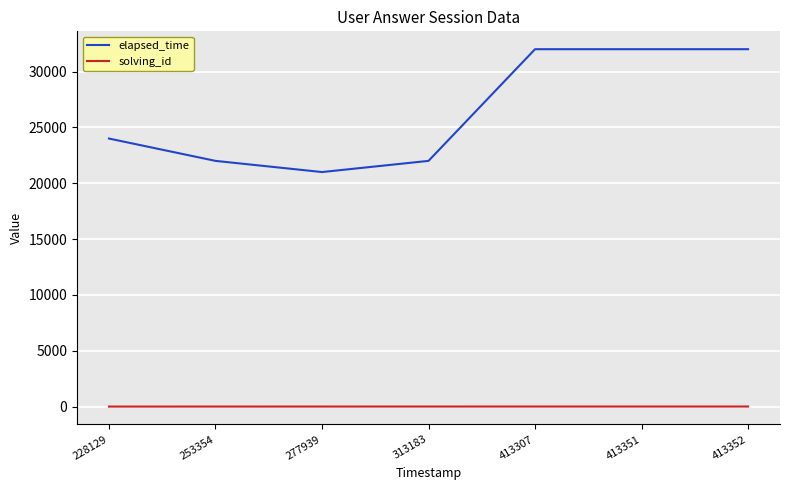

Rank the series by their average value, from highest to lowest.

elapsed_time, solving_id